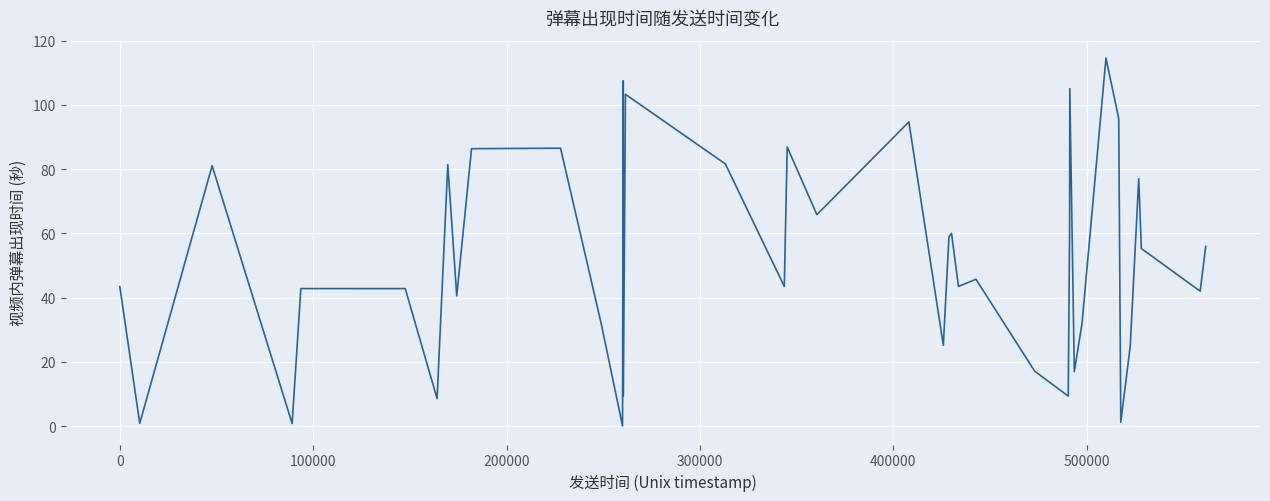

What is the greatest value displayed?

114.5